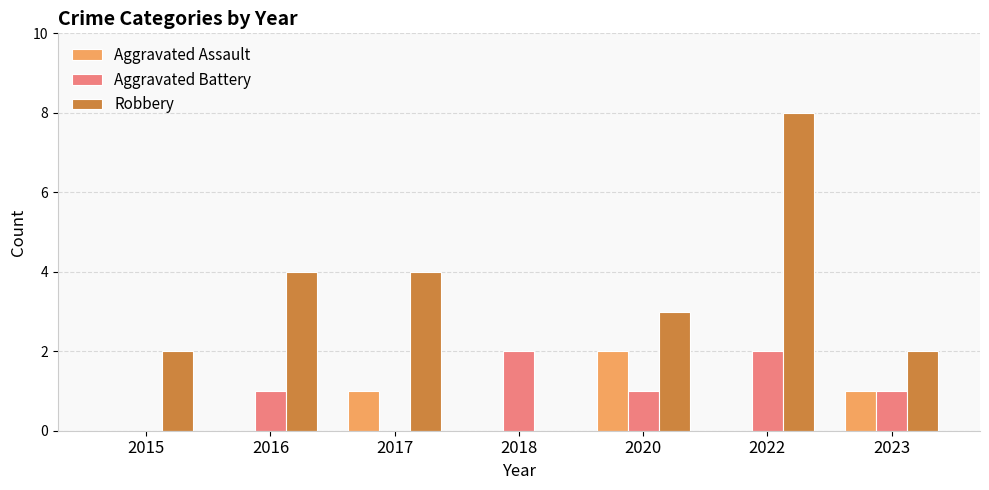

Count the number of data series in this chart.

3